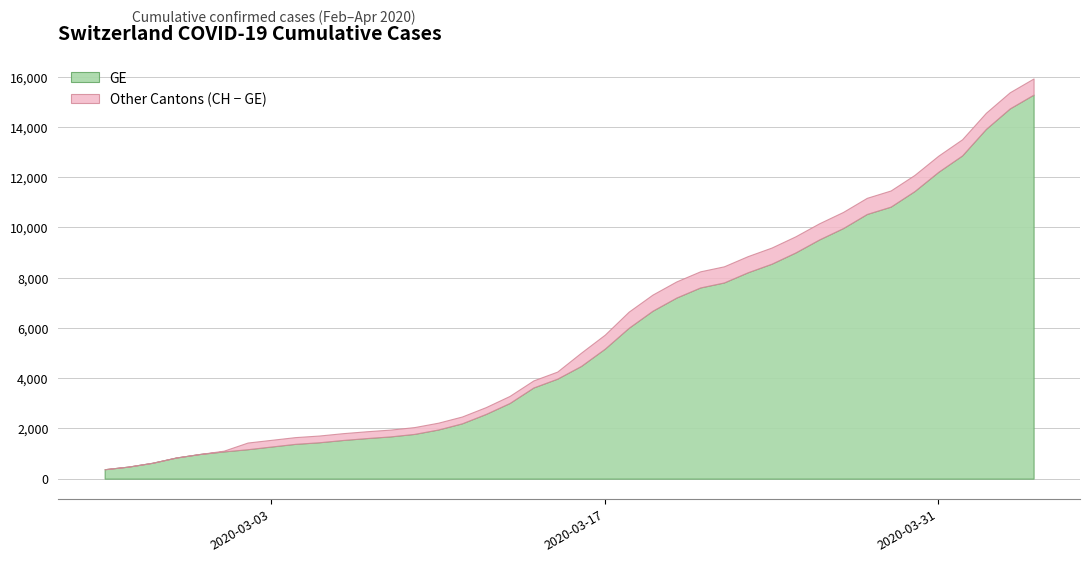

Reading right to left, transcribe all the data shown in this chart.

GE: 15284	14733	13919	12863	12210	11444	10825	10533	9971	9520	9000	8554	8213	7807	7607	7205	6681	6002	5174	4485	3978	3627	3010	2574	2201	1955	1780	1681	1614	1538	1447	1384	1278	1171	1083	981	840	630	479	375
CH: 15926	15375	14561	13505	12852	12086	11467	11175	10613	10162	9642	9196	8855	8449	8249	7847	7323	6644	5731	5012	4259	3908	3291	2845	2472	2226	2051	1952	1885	1809	1715	1652	1544	1436	1113	981	840	630	479	375